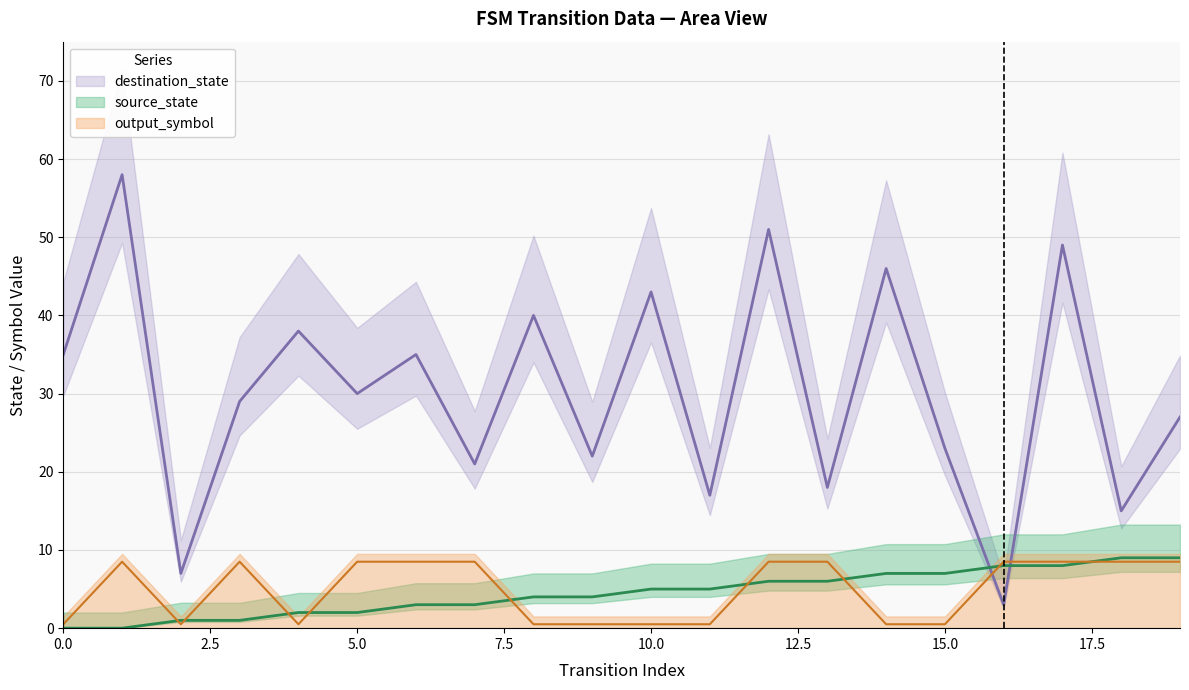

Which series ends up on top after the final intersection of destination_state and source_state?

destination_state